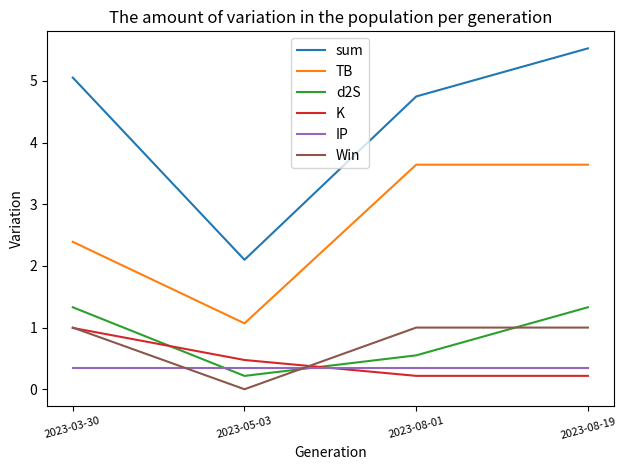

How many values in the TB series exceed 3?

2